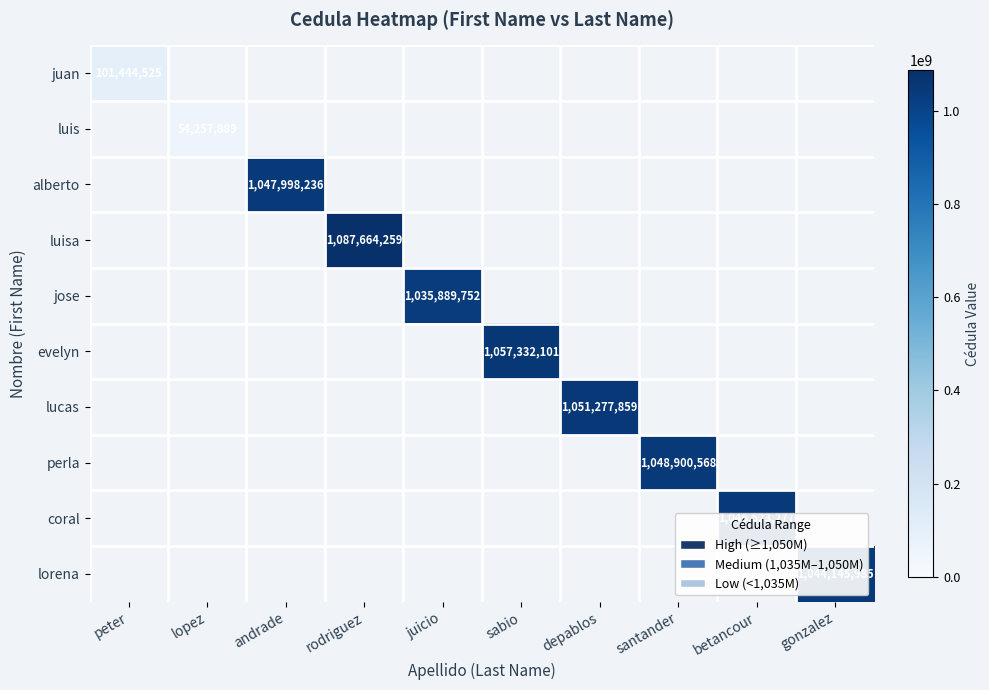

True or false: lucas has a value of 1427443059 at depablos.

False